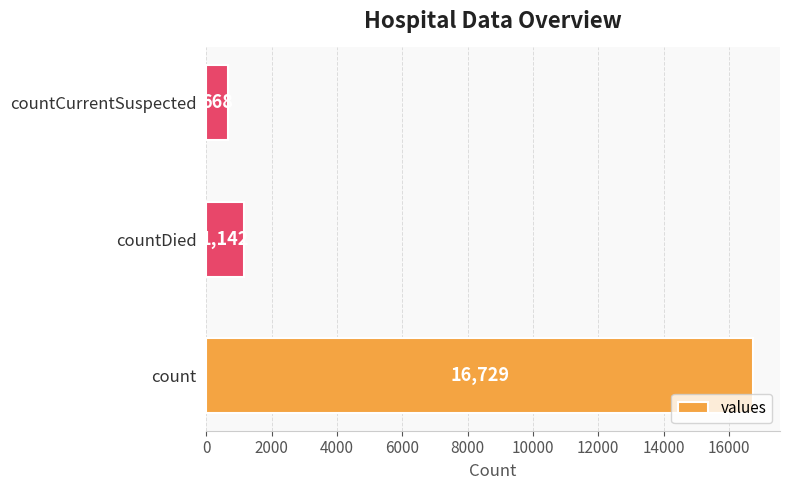

Reading bottom to top, transcribe all the data shown in this chart.

16729	1142	668